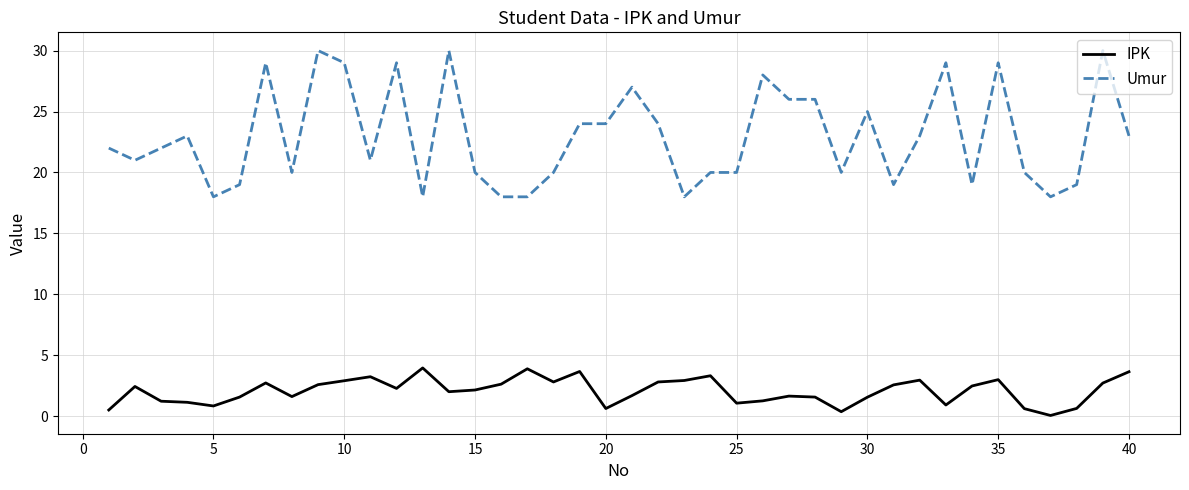

Rank the series by their average value, from highest to lowest.

Umur, IPK